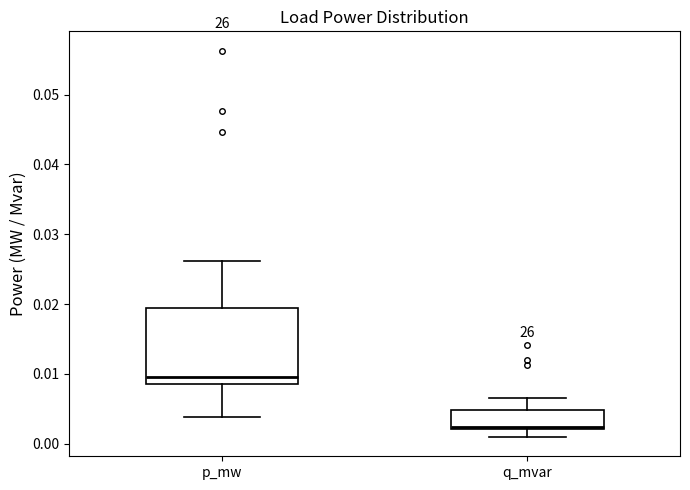

Which box has the highest median line?

p_mw